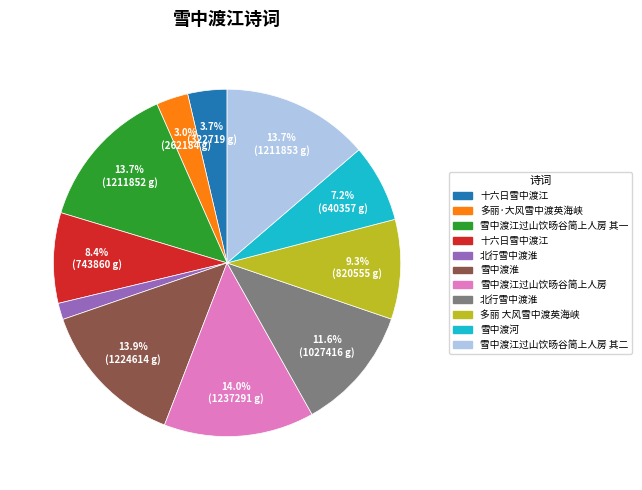

Does any single category account for the majority?

No